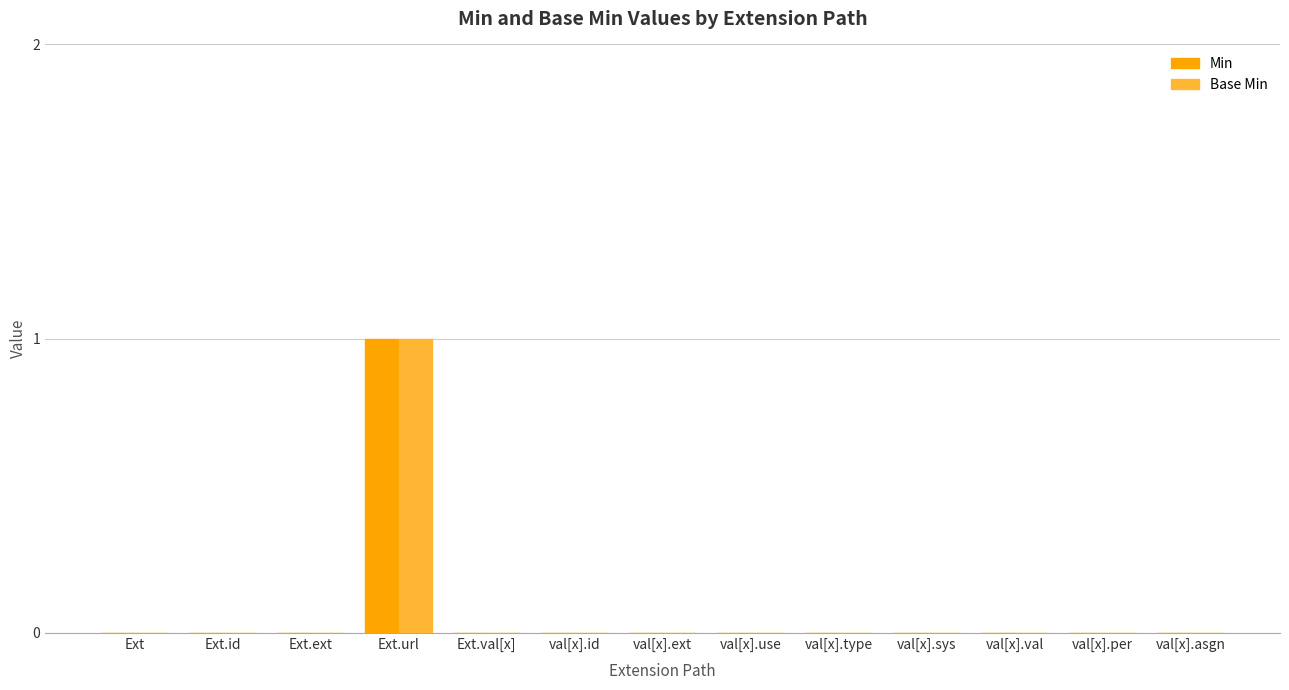

At which category is the sum across all series the highest?

Ext.url